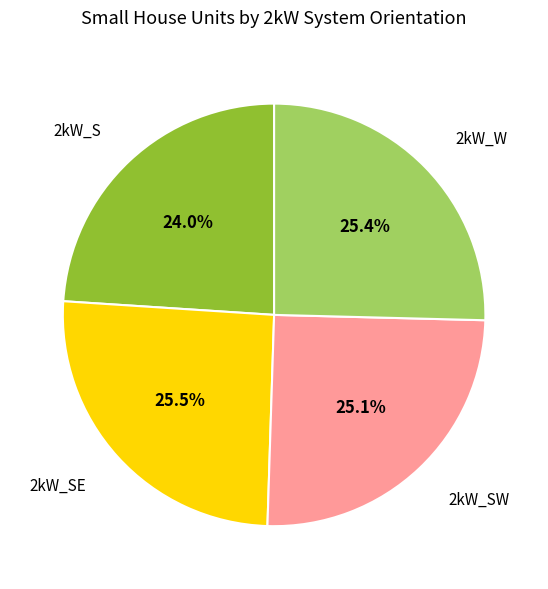

What is the ratio of the value at 2kW_SE to the value at 2kW_W?

1.0